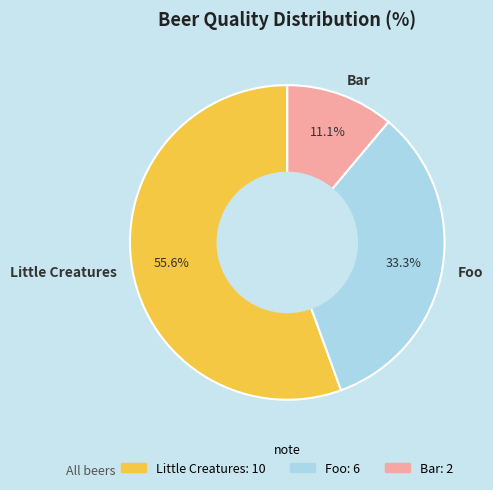

To the nearest percent, what is the difference between the largest and smallest slice percentages?

44%